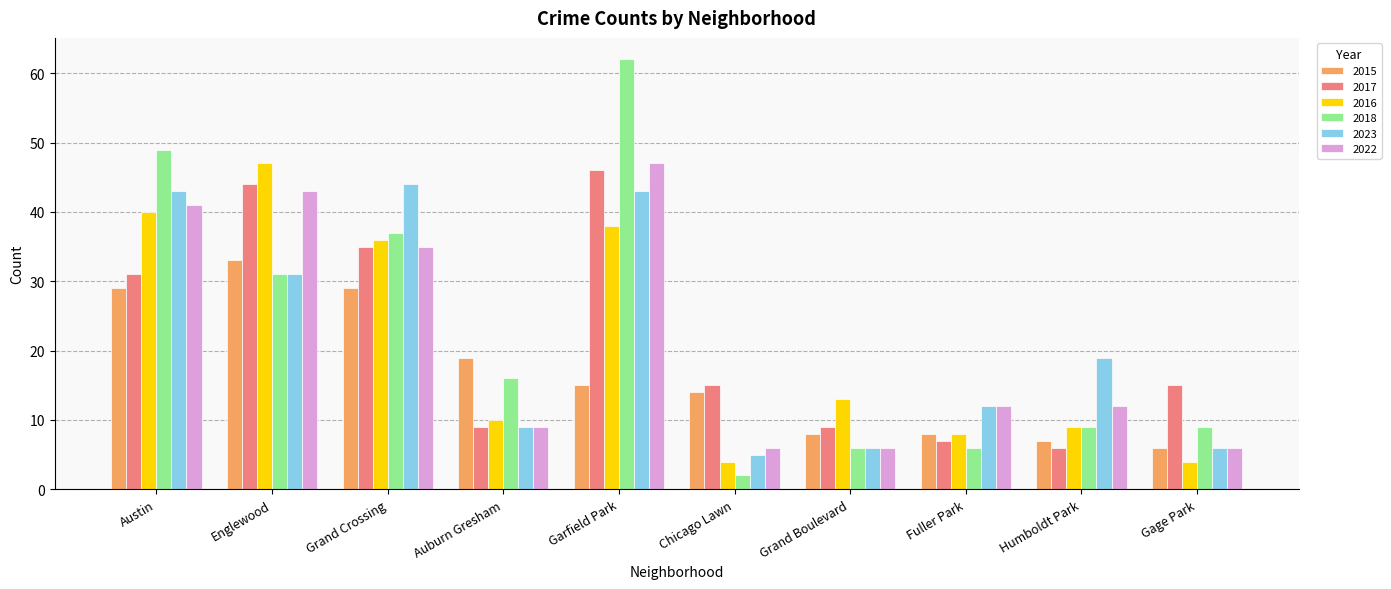

What is the difference between the maximum and minimum values in the 2018 series?

60